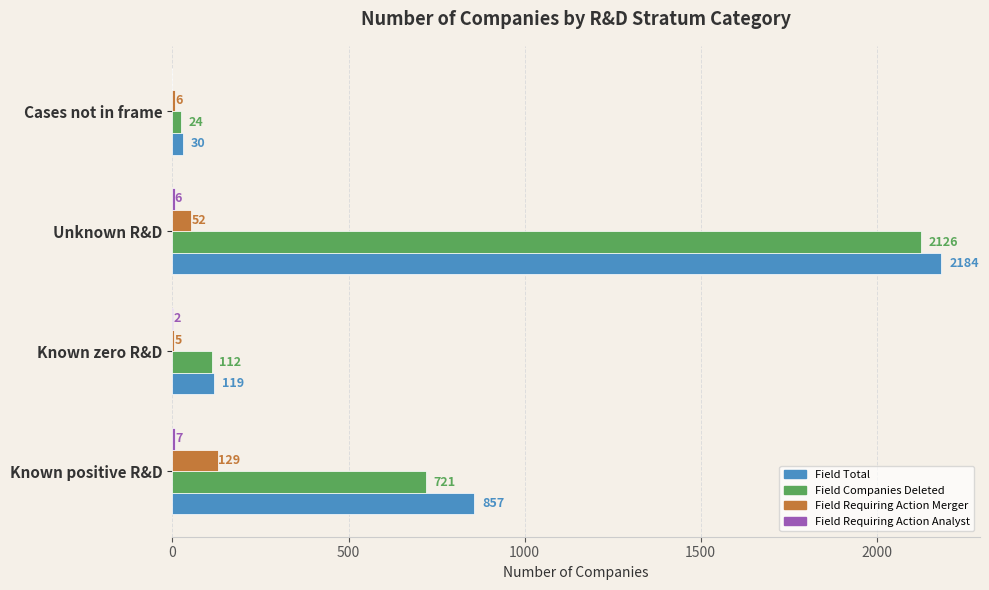

At which label does Field Total reach its peak?

Unknown R&D